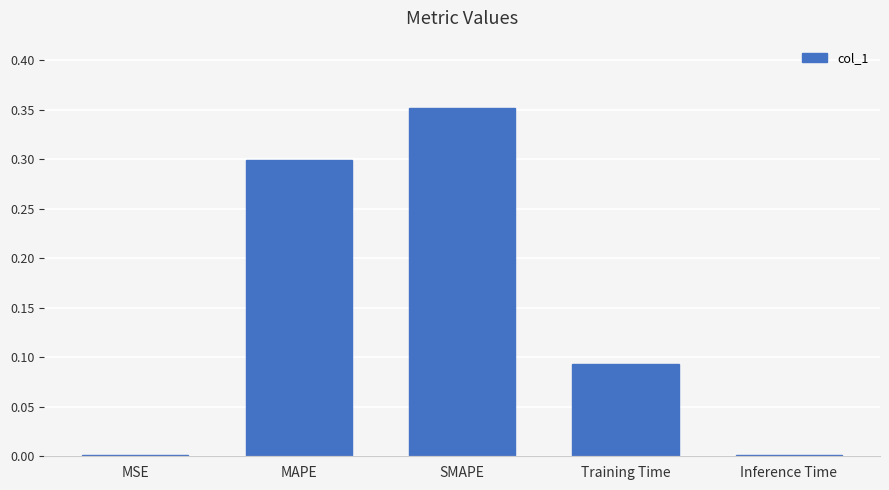

What is the sum of all values?

0.7